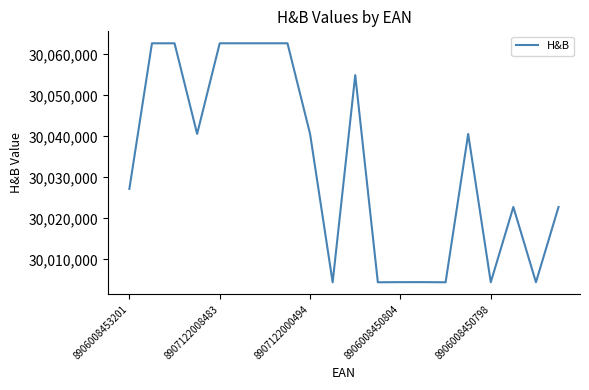

What is the smallest value displayed?

30004431